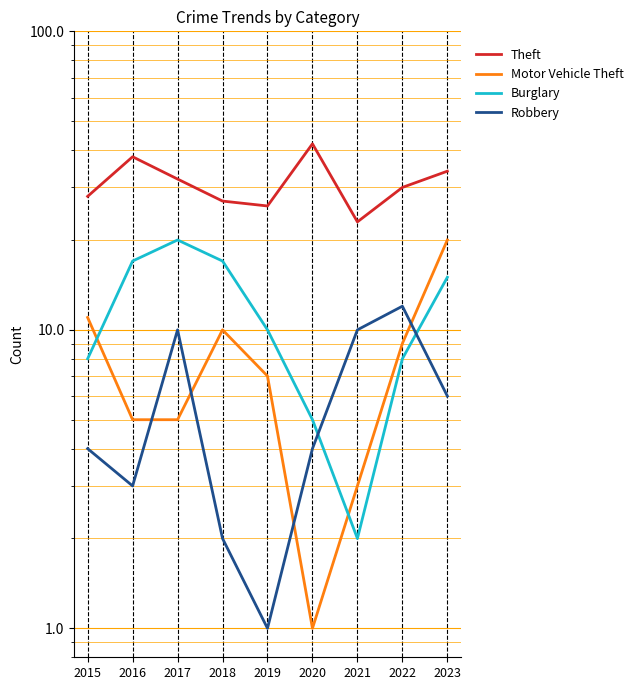

What is the difference between the second highest and minimum values in the Theft series?

15